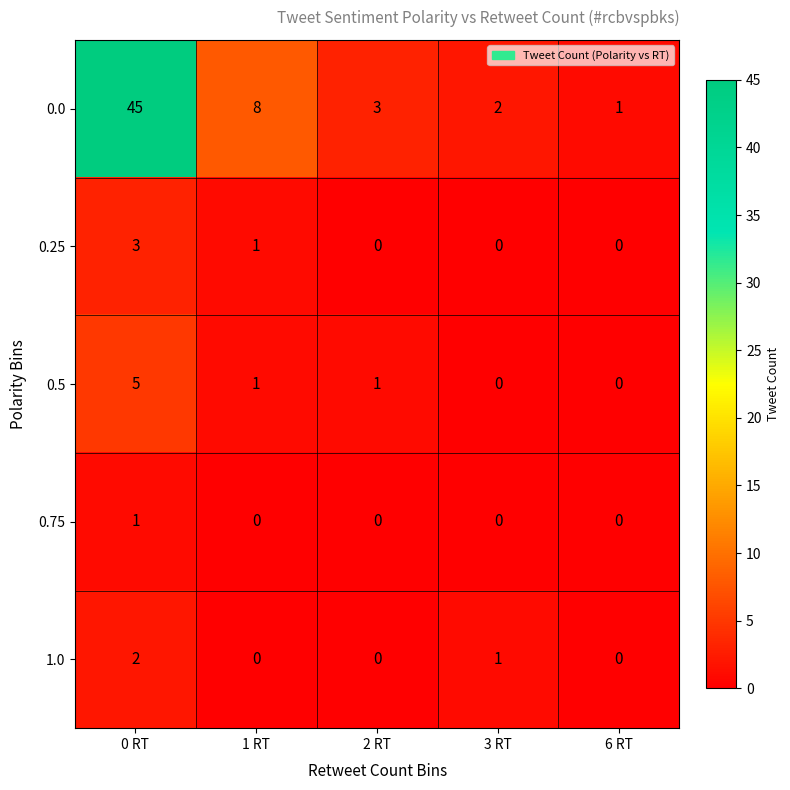

What is the greatest value displayed?

45